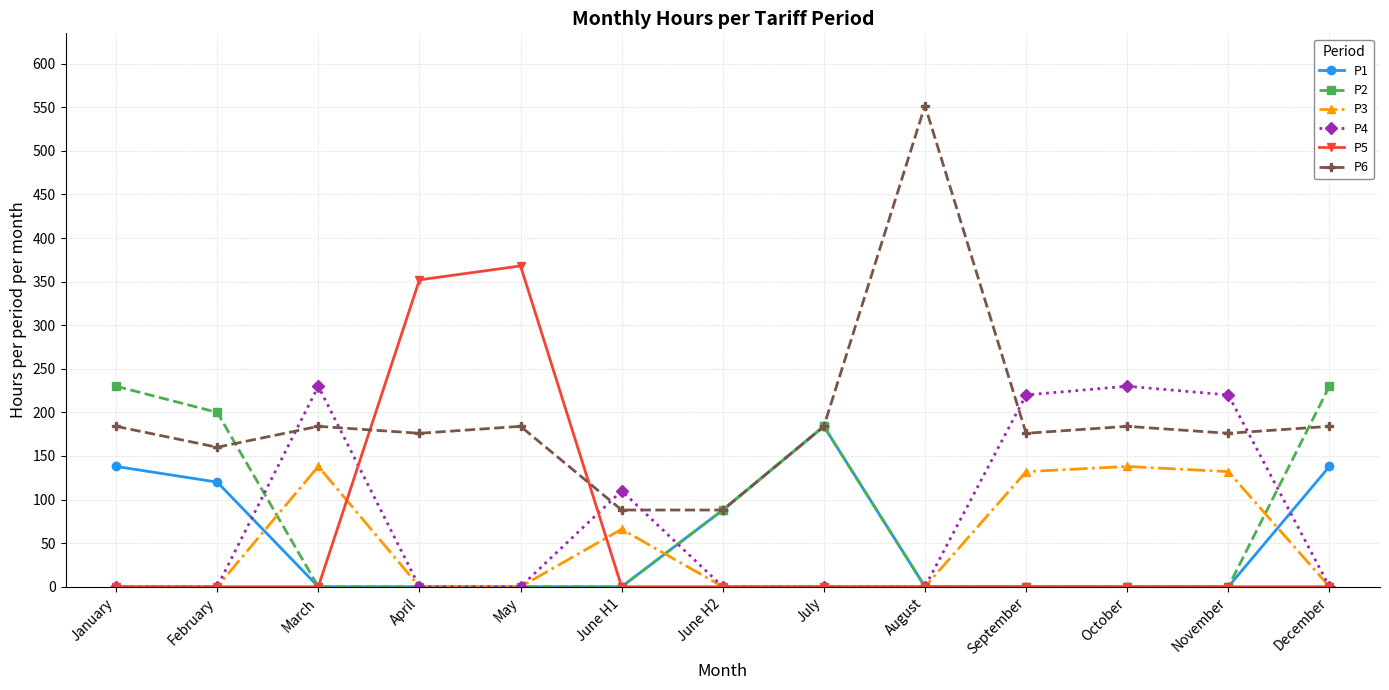

What is the label of the 2nd point from the right?

November